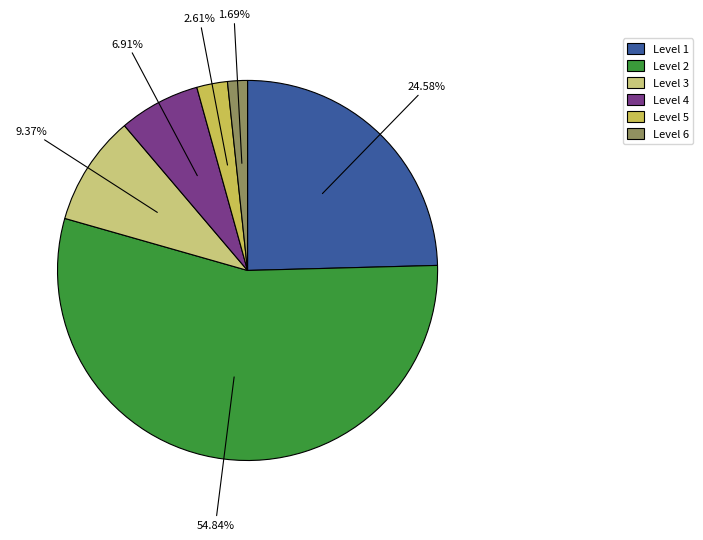

How many slices are in this pie chart?

6